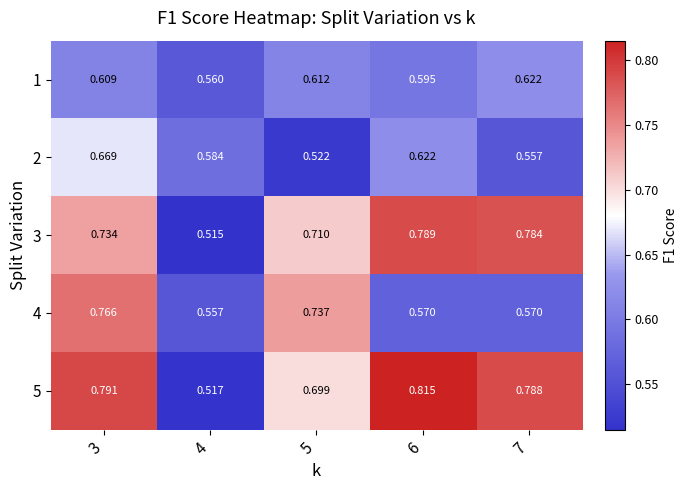

Is the value of 4 at 5 greater than the value of 5 at 4?

Yes